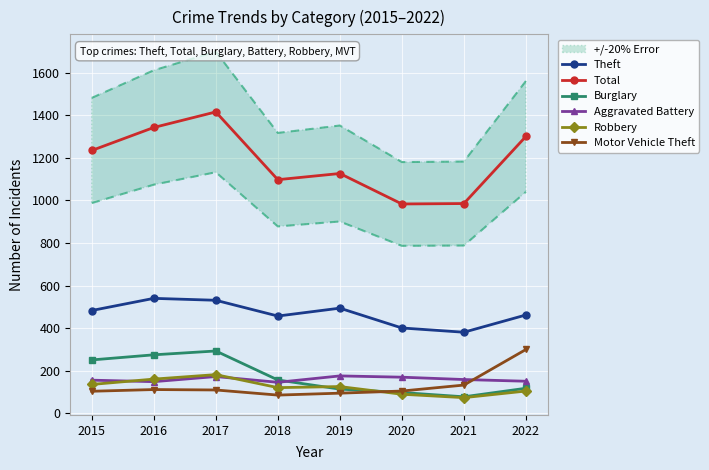

How many data points in Motor Vehicle Theft are less than 110?

4